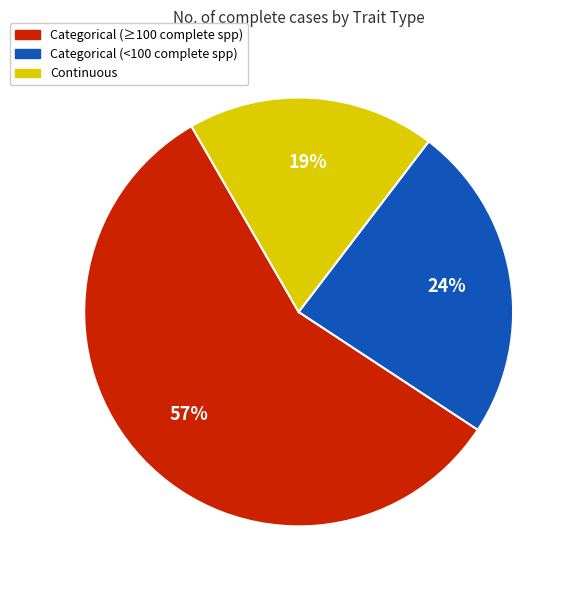

Is there any slice that represents more than half of the pie?

Yes